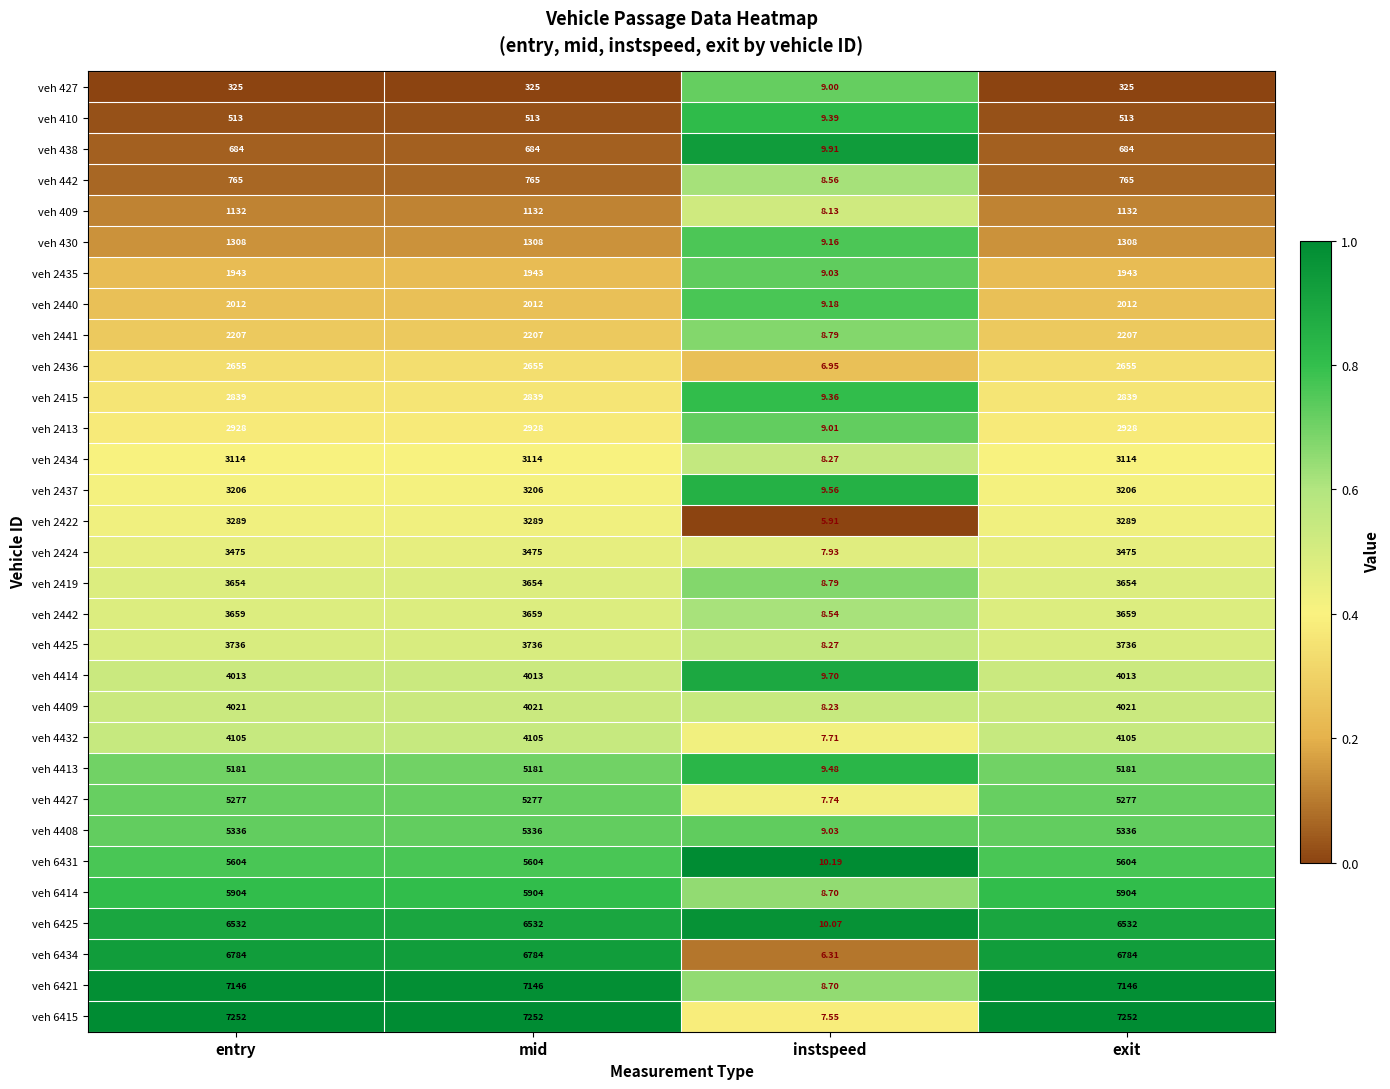

Where is veh 2440 nearest to the value 1010?

instspeed